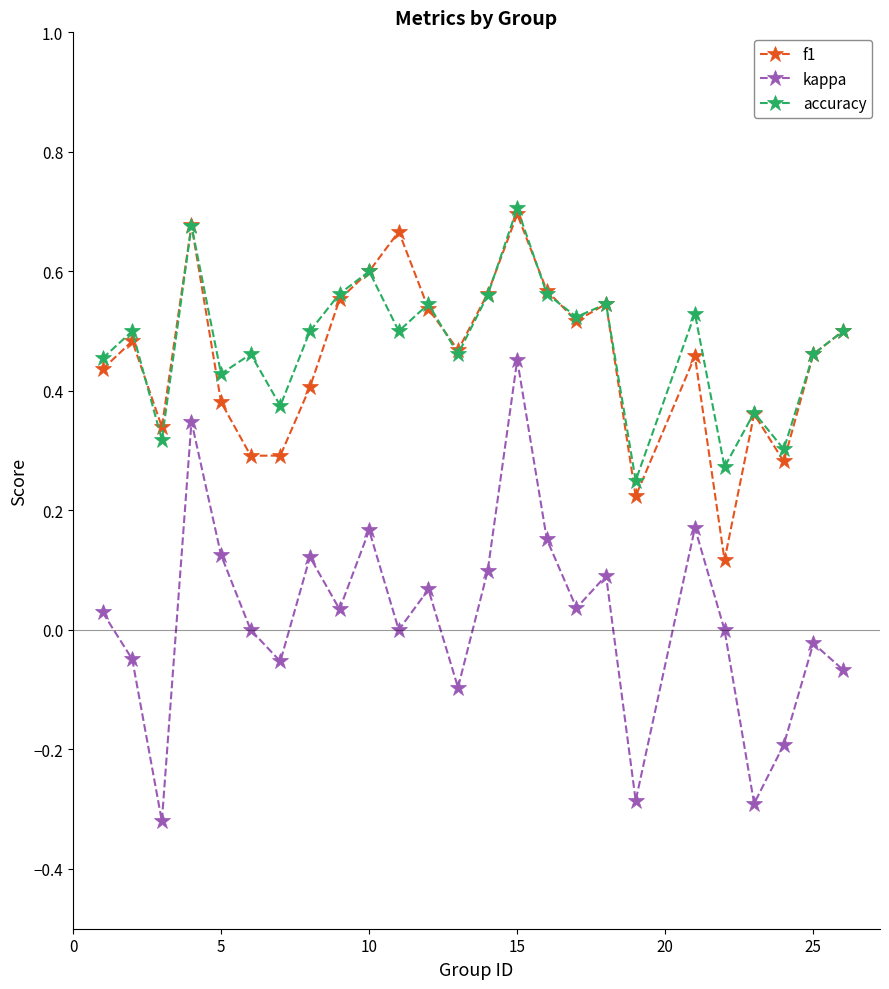

True or false: f1 has more than 0 interior local peaks.

True